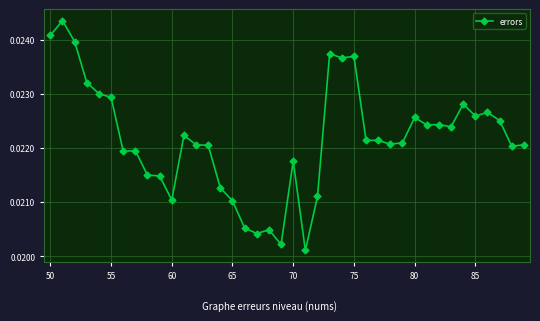

True or false: the data has more than 0 interior local peaks.

True